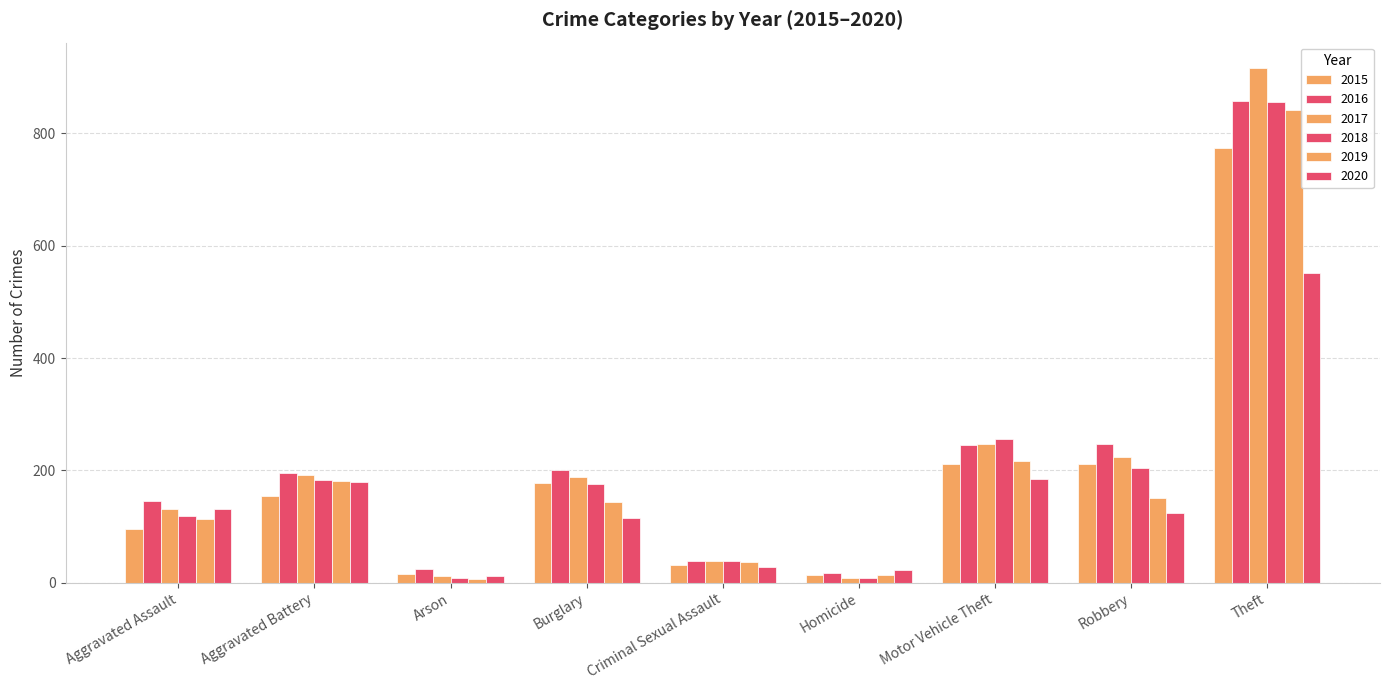

What is the spread (max minus min) of values at Homicide?

14